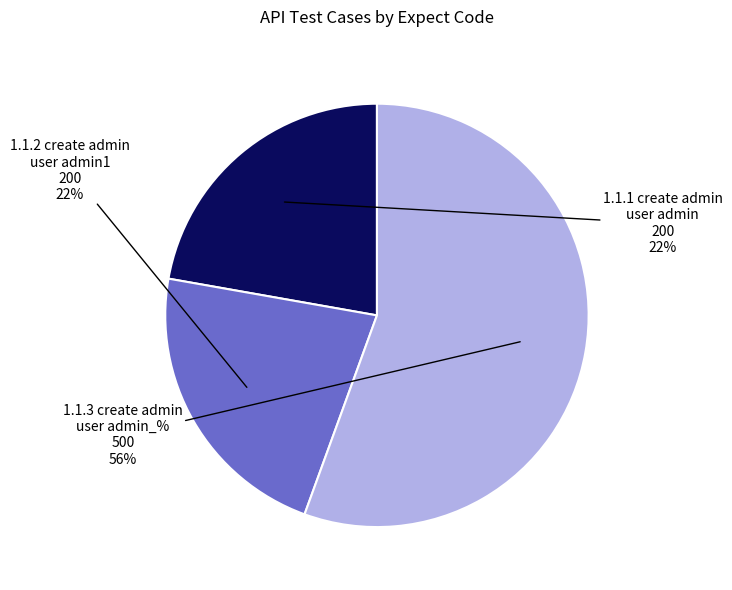

Which category has the biggest portion of the pie?

1.1.3 create admin user admin_% 500